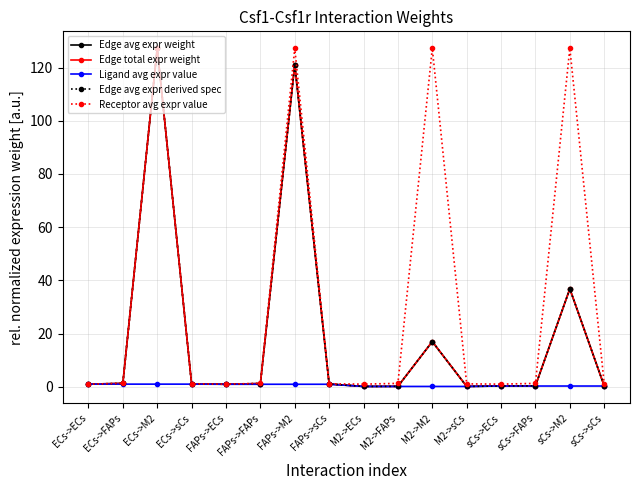

What position from the right is ECs->ECs?

16